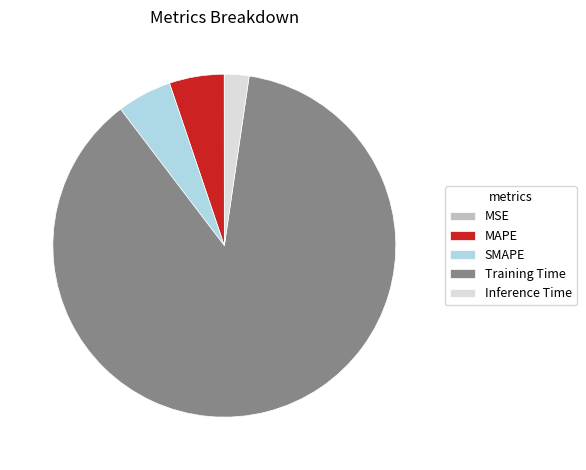

The Training Time slice represents 81% of the pie. True or false?

False